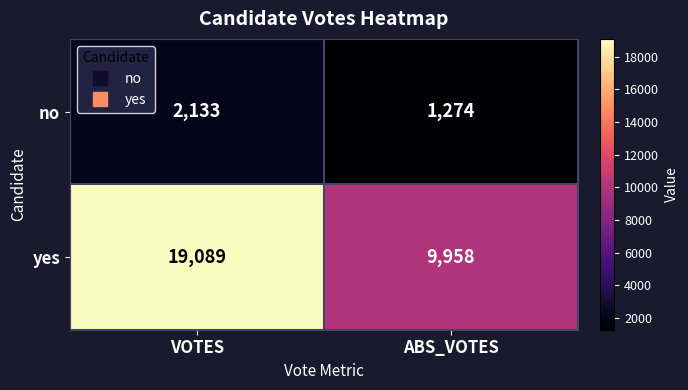

Reading right to left, list all the values displayed in this chart.

no: 1274	2133
yes: 9958	19089